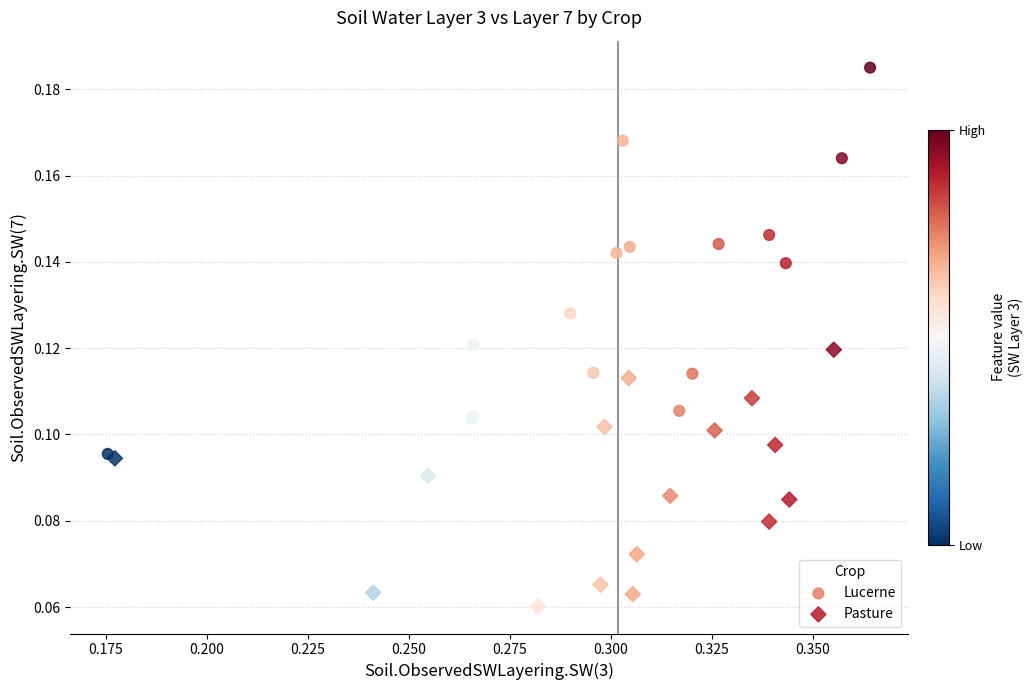

Which series contains the lowest Y value?

Pasture